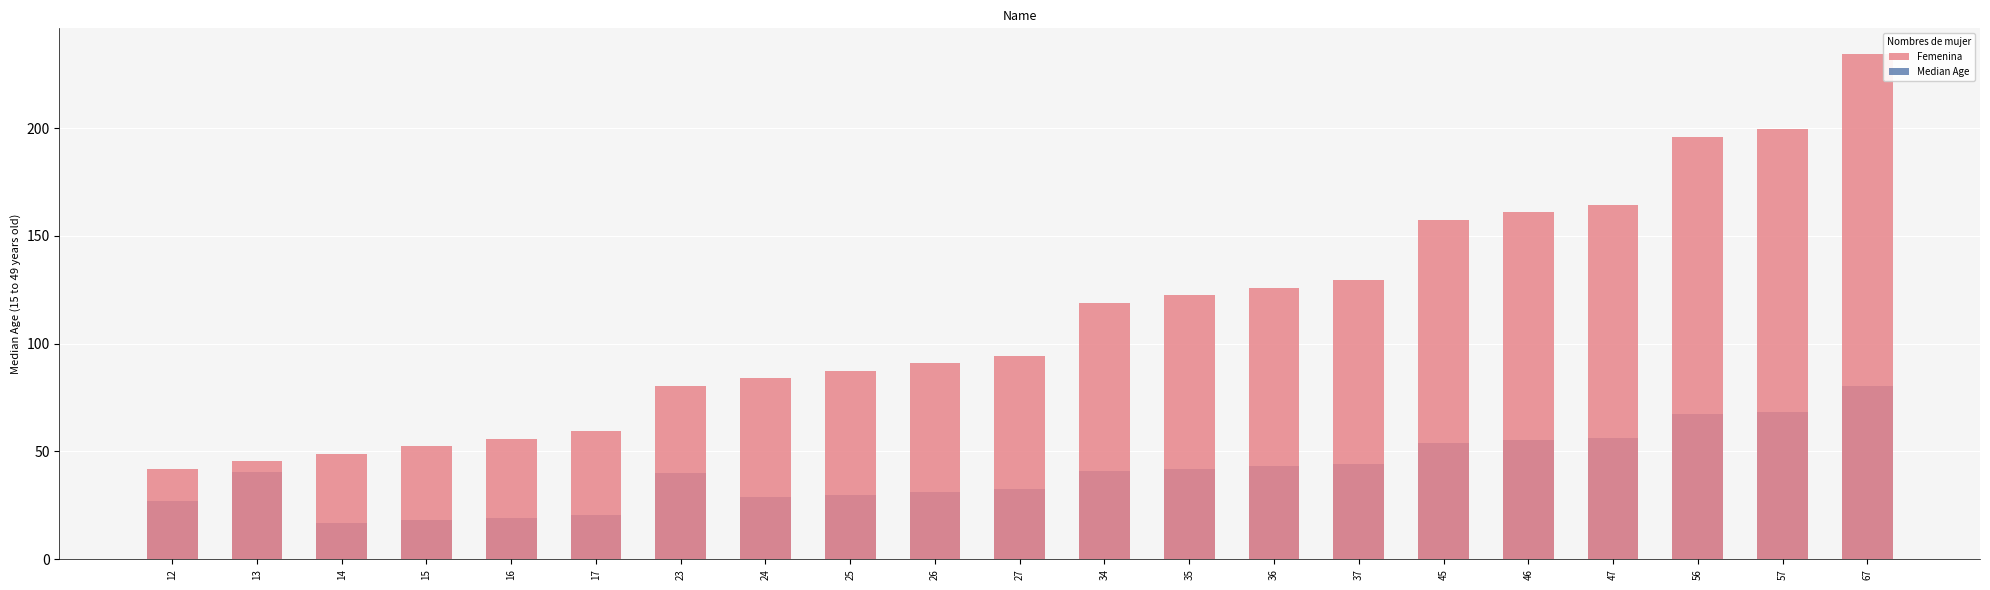

Reading left to right, extract all data points from this chart.

Femenina: 42.0	45.5	49.0	52.5	56.0	59.5	80.5	84.0	87.5	91.0	94.5	119.0	122.5	126.0	129.5	157.5	161.0	164.5	196.0	199.5	234.5
Median Age: 26.9	40.6	16.8	18.0	19.2	20.4	40.1	28.8	30.0	31.2	32.4	40.8	42.0	43.2	44.4	54.0	55.2	56.4	67.2	68.4	80.4